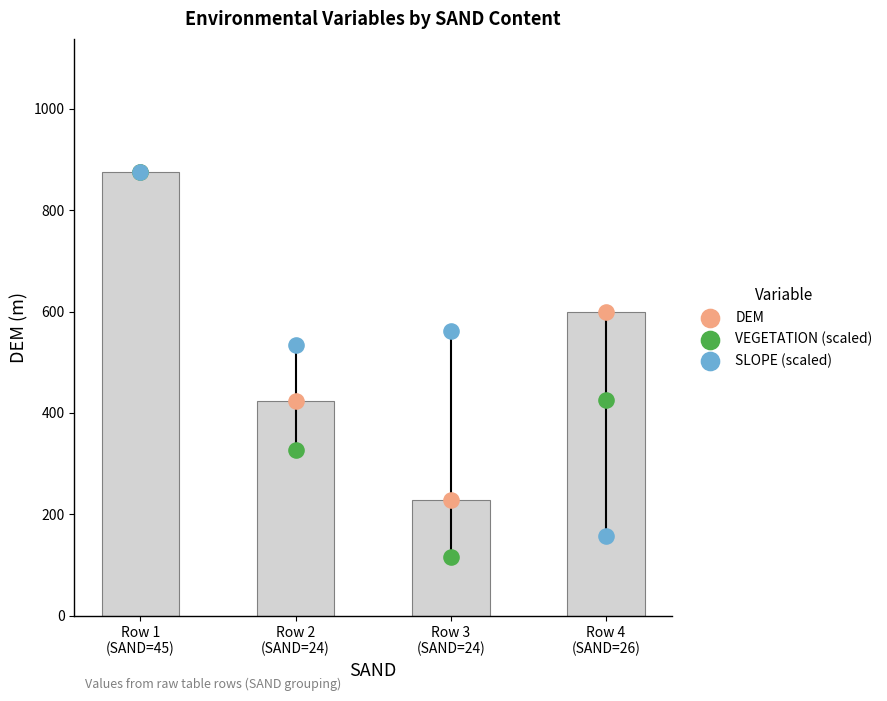

Which series contains the lowest Y value?

VEGETATION (scaled)